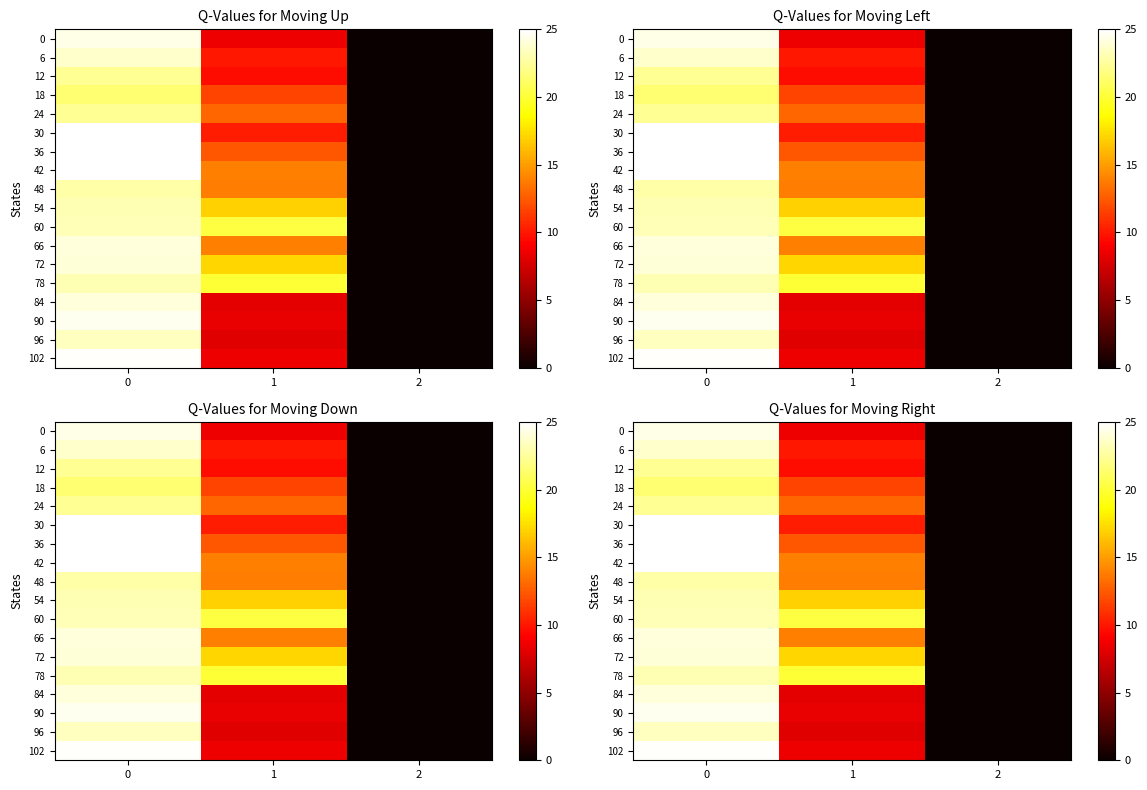

How many data points in 48 are less than 13?

1